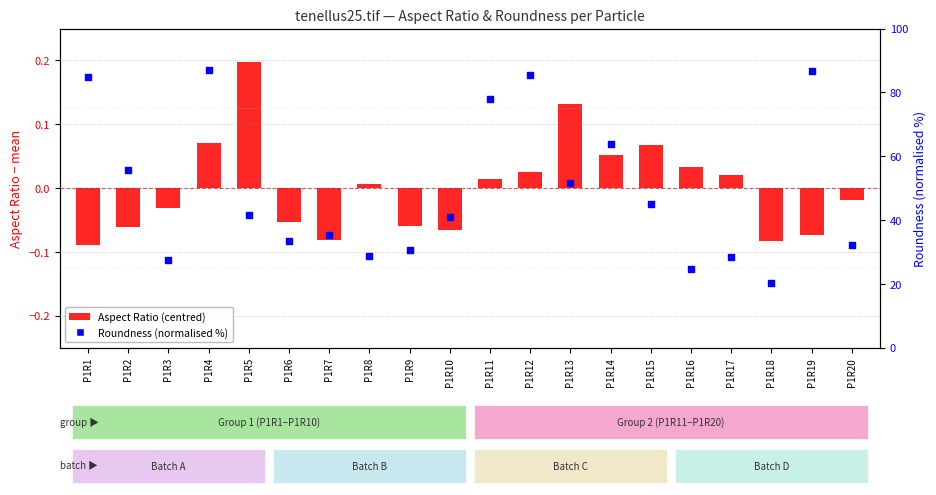

Which series contains the lowest Y value?

Aspect Ratio (centred)